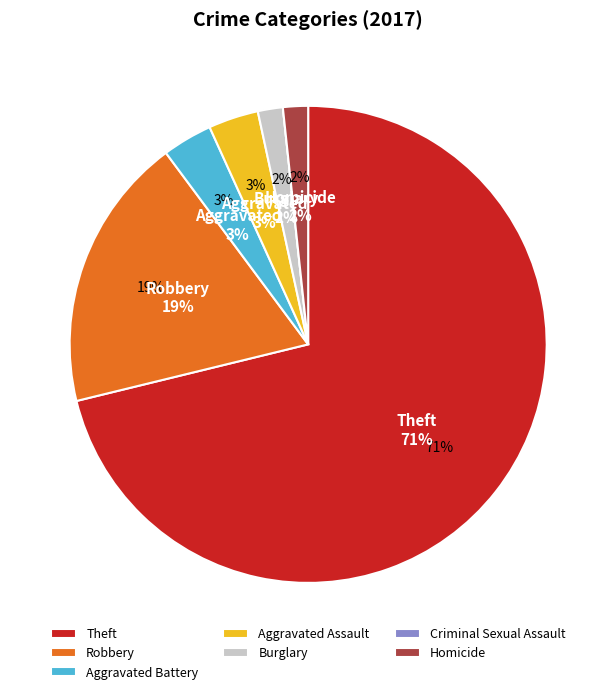

What is the smallest slice in the pie chart?

Criminal Sexual Assault